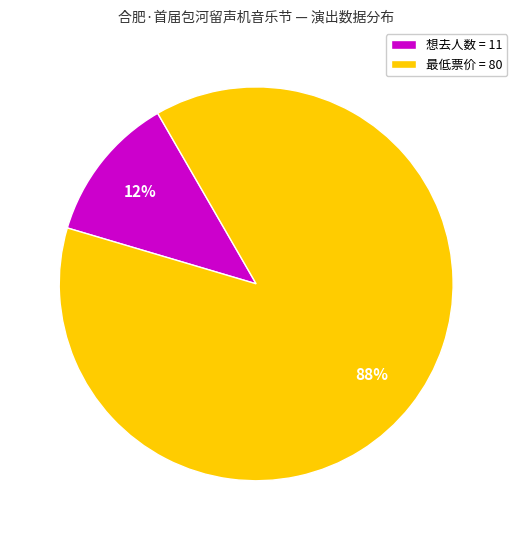

Approximately how many times larger is the value at 最低票价 = 80 compared to 想去人数 = 11?

7.3